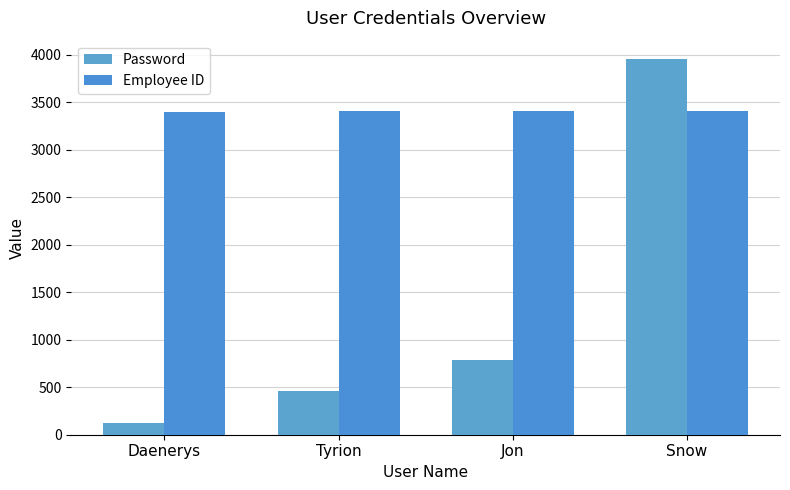

How many values in the Employee ID series are below 3403?

2